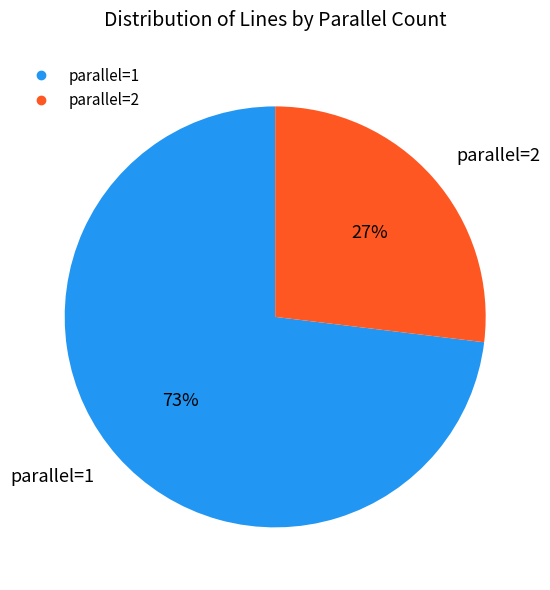

Rank the categories by value from highest to lowest.

parallel=1, parallel=2